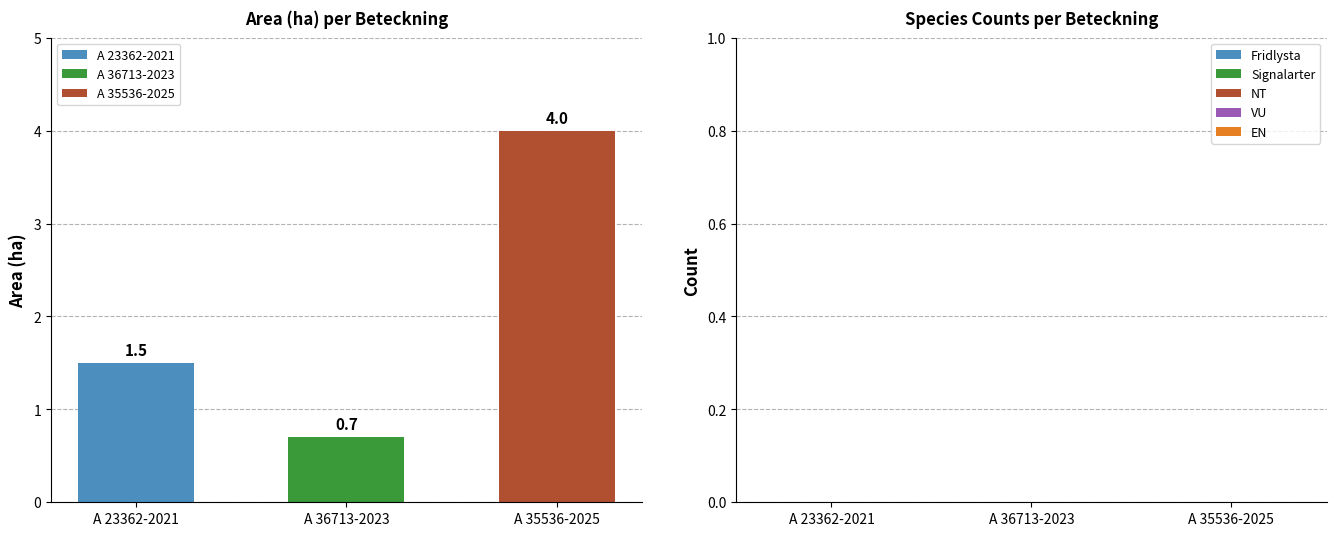

Reading right to left, list all the values displayed in this chart.

Area (ha): 4.0	0.7	1.5
Fridlysta: 0.0	0.0	0.0
Signalarter: 0.0	0.0	0.0
NT: 0.0	0.0	0.0
VU: 0.0	0.0	0.0
EN: 0.0	0.0	0.0